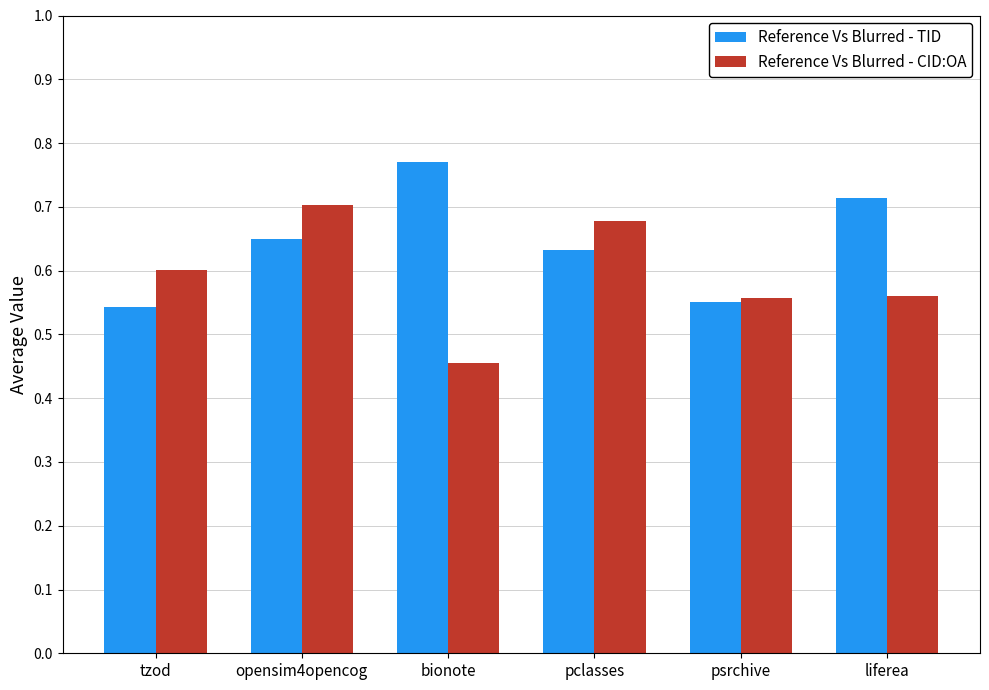

Rank the series by their maximum value, from highest to lowest.

Reference Vs Blurred - TID, Reference Vs Blurred - CID:OA